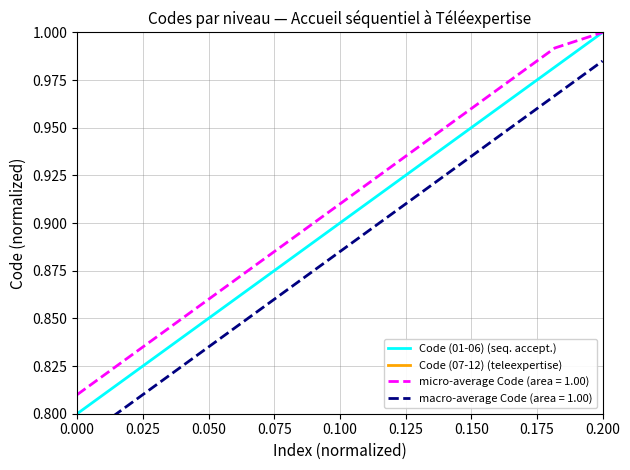

What is the difference between the maximum and minimum values in the Code (01-06) (seq. accept.) series?

0.2